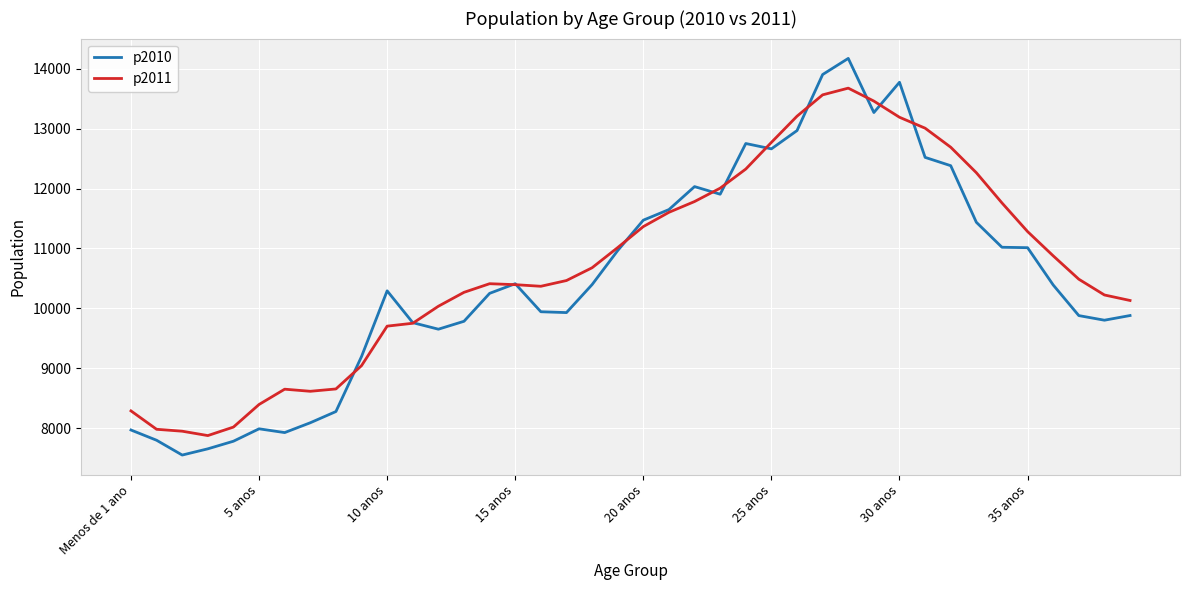

Which series has the largest range (max minus min)?

p2010